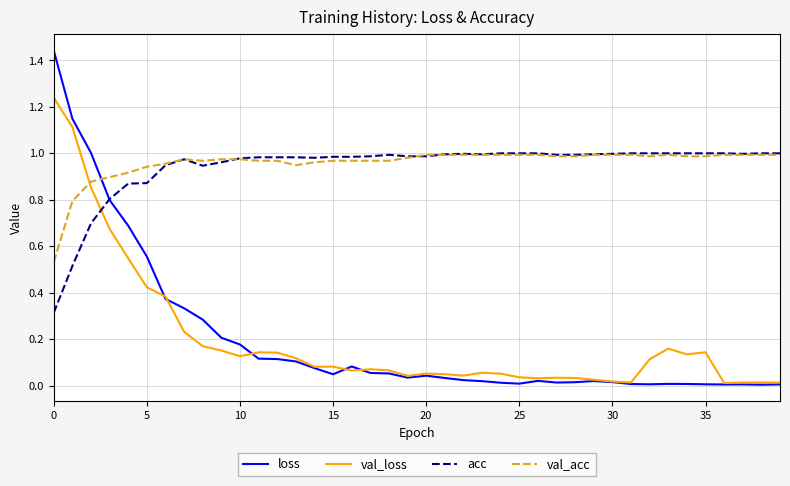

Which series has the widest spread of values?

loss